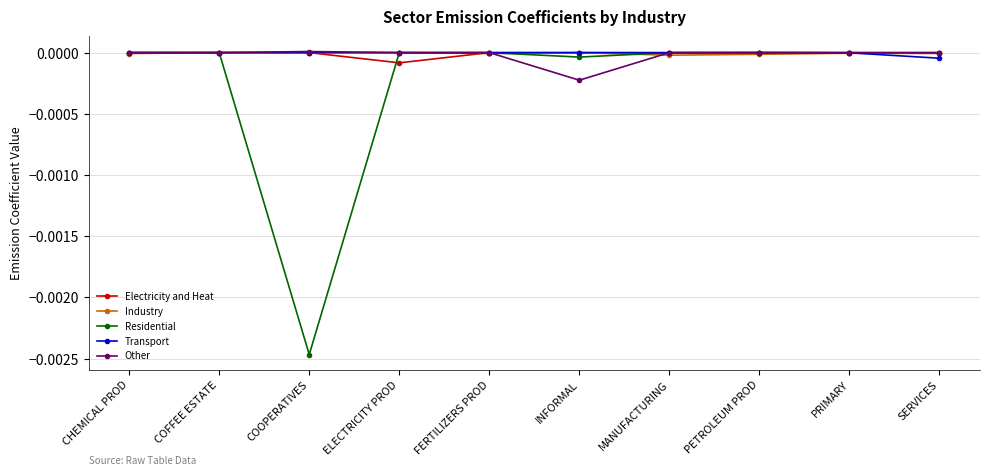

True or false: Electricity and Heat has more than 0 points higher than both neighbors.

True